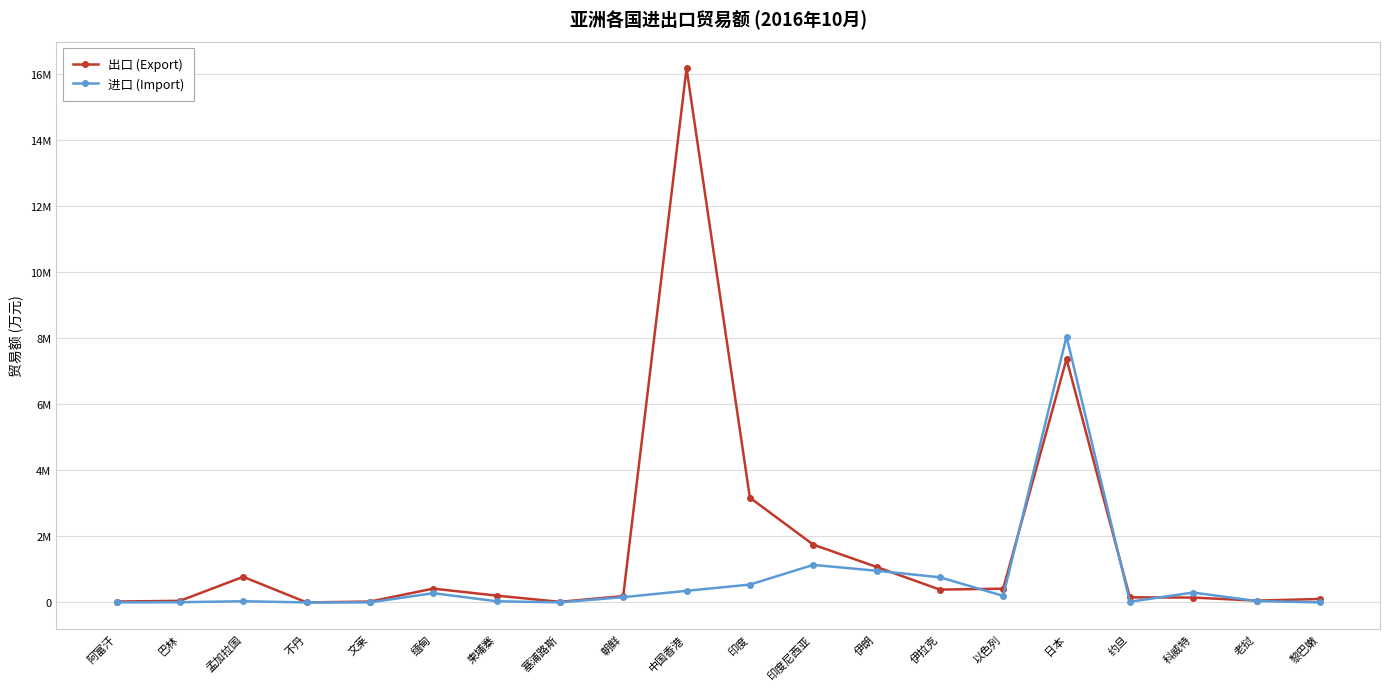

What is the minimum value shown in the chart?

55